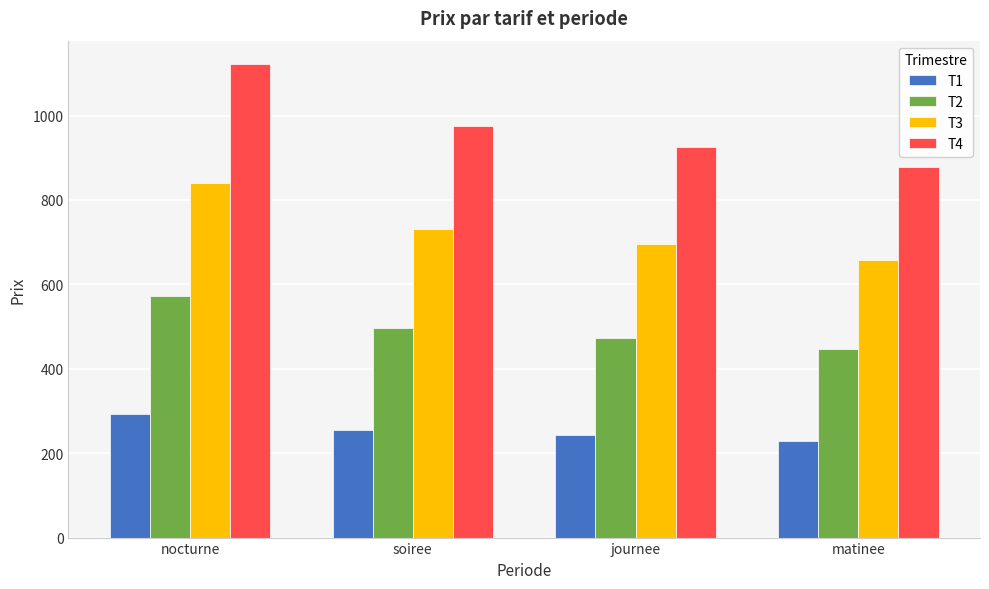

What is the difference between the T4 values at soiree and nocturne?

146.3